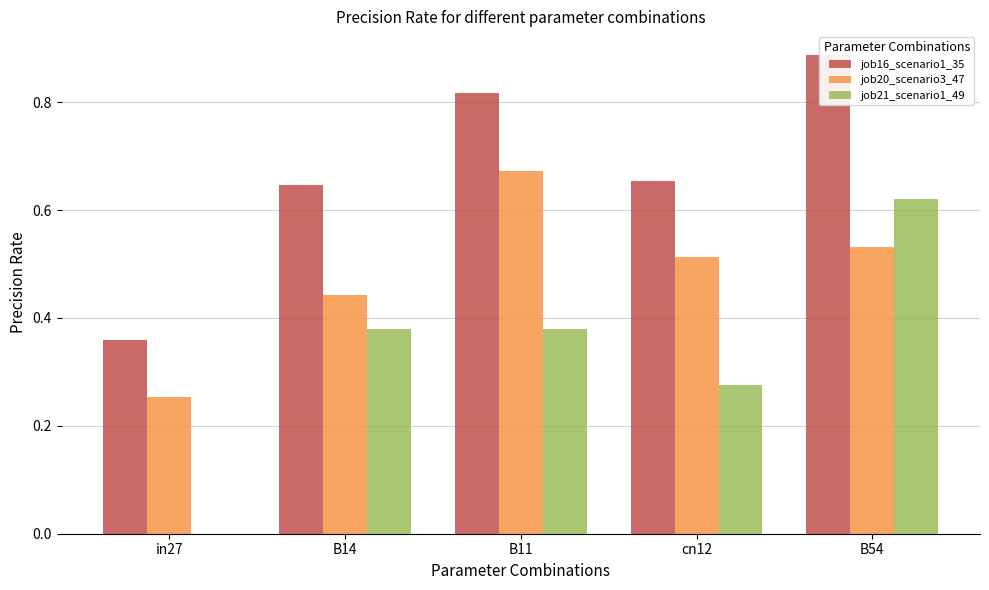

What is the difference between the maximum and second lowest values in the job20_scenario3_47 series?

0.2